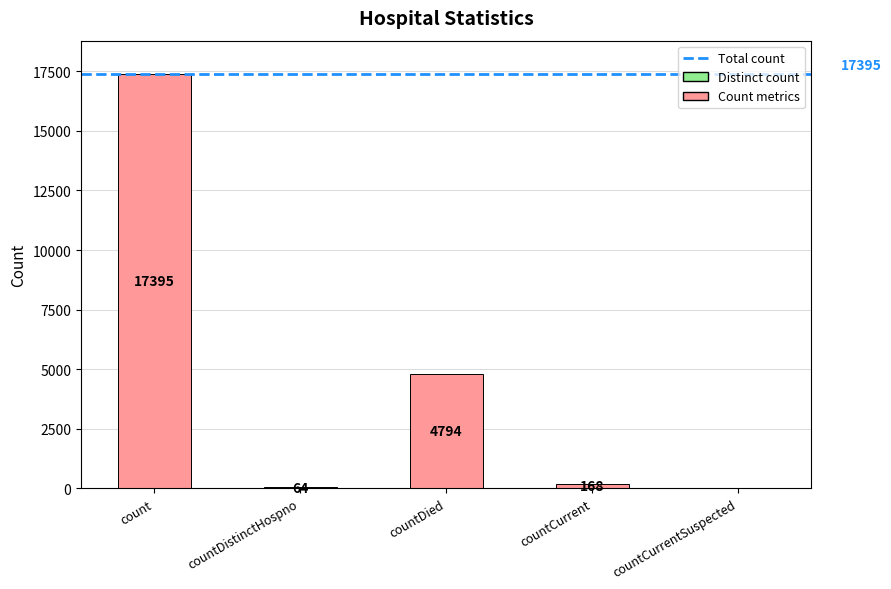

What is the sum of the values at countDistinctHospno and countDied?

4858